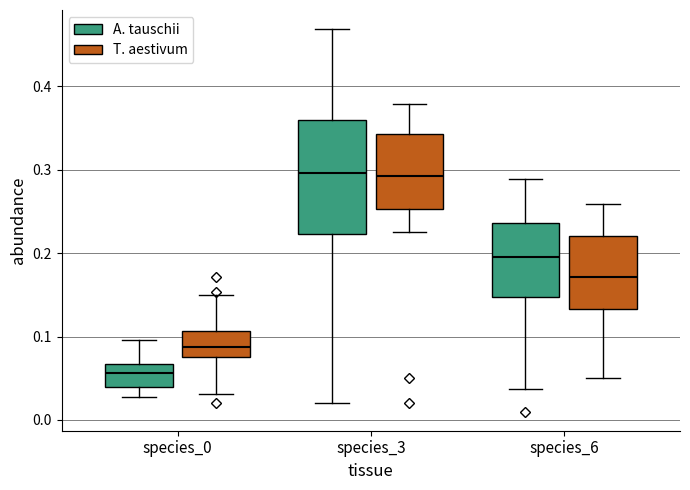

Which box has the lowest median line?

species_0 (A. tauschii)